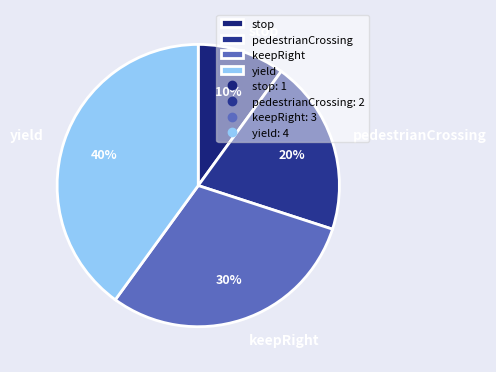

To the nearest percent, what is the difference between the pedestrianCrossing and keepRight slice percentages?

10%